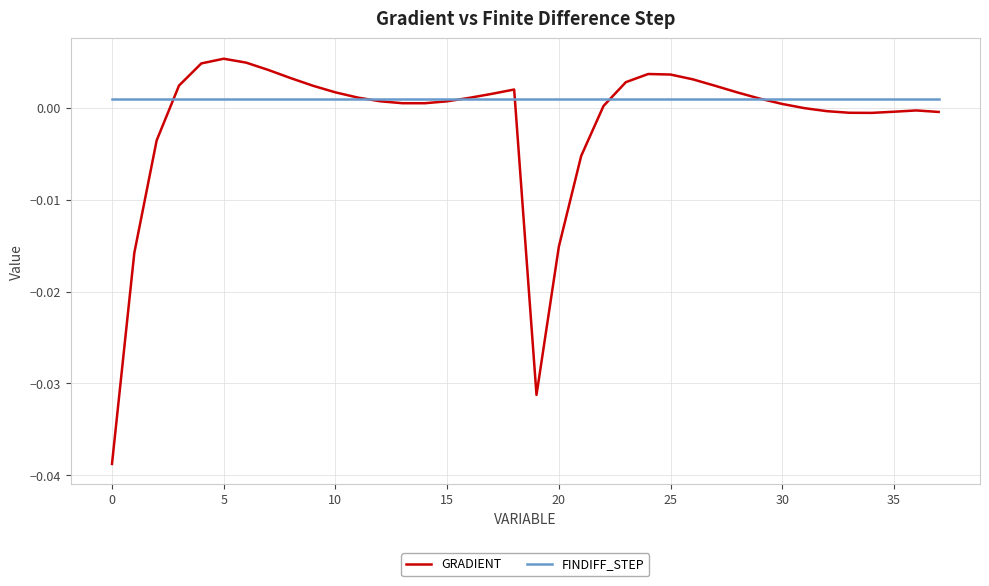

How many times do GRADIENT and FINDIFF_STEP cross each other?

6